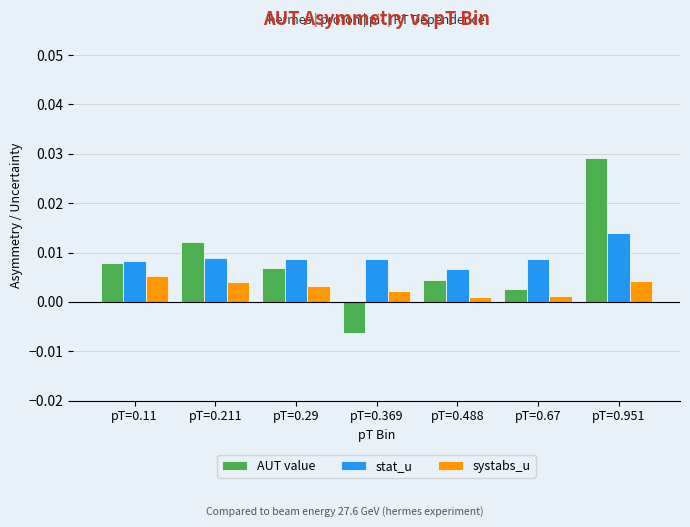

How many stat_u values are between 0 and 1?

7